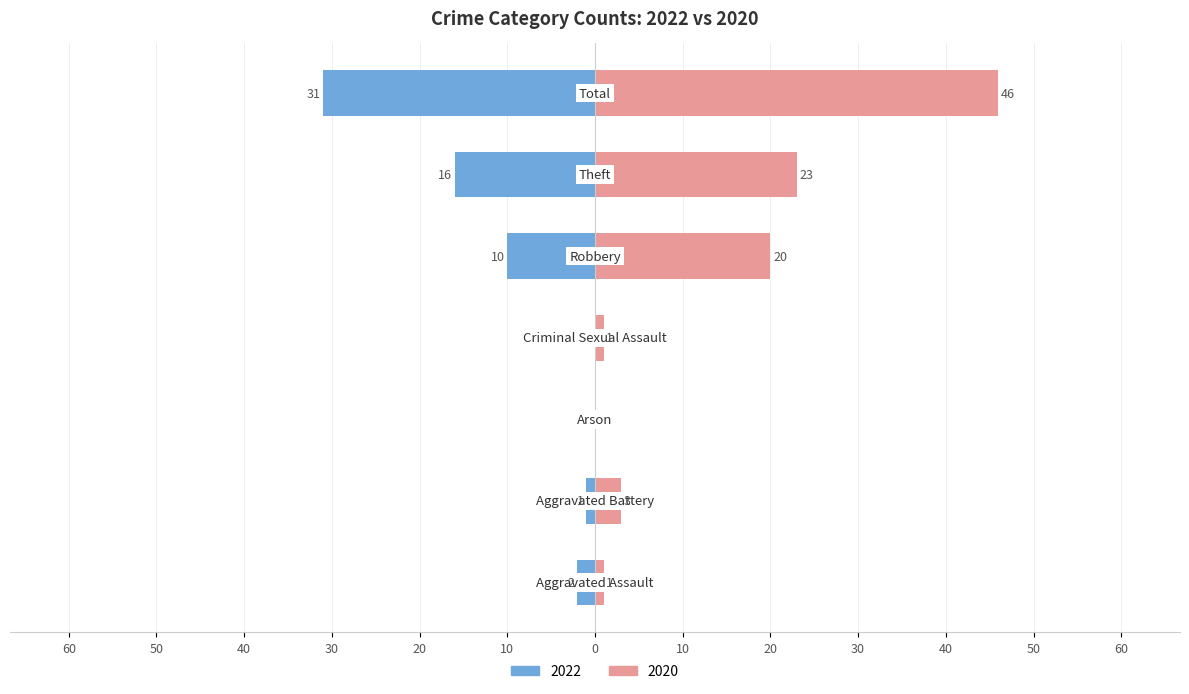

How many values in the Left (Crime Count) series exceed -2?

3